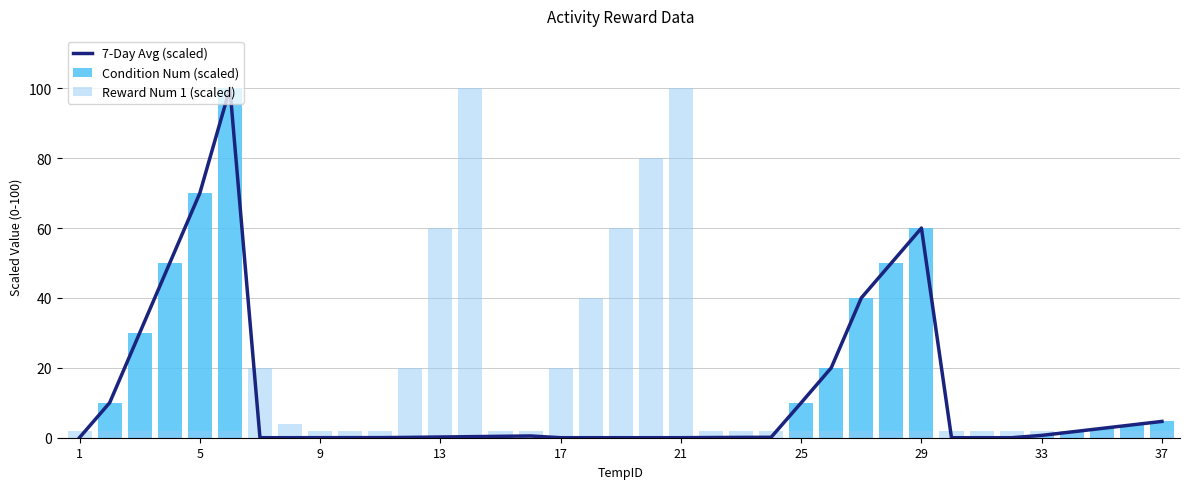

What is the average value of the Reward Num 1 (scaled) series?

15.1